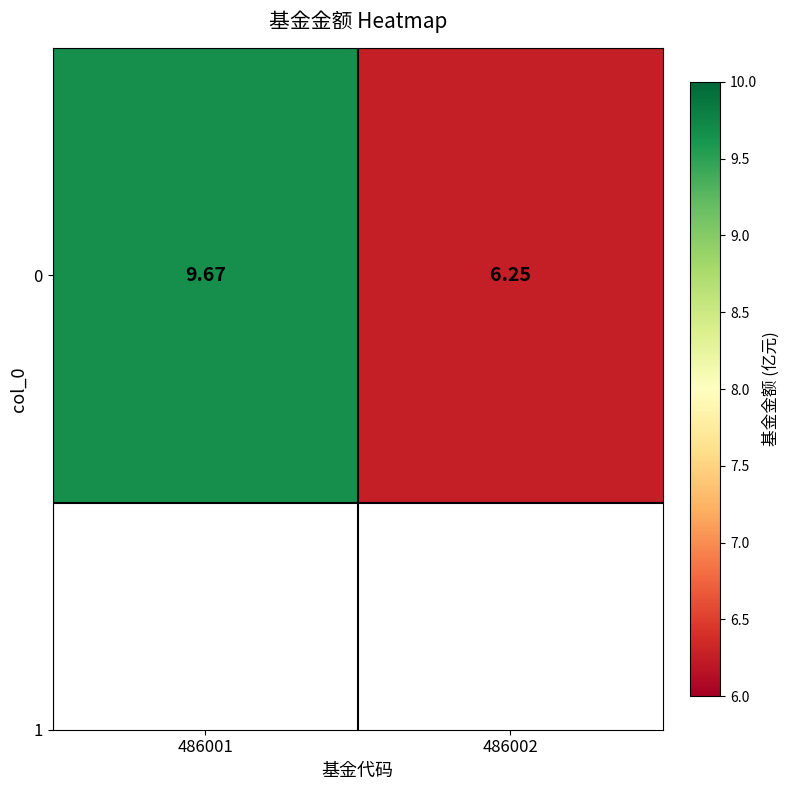

What is the average value?

8.0